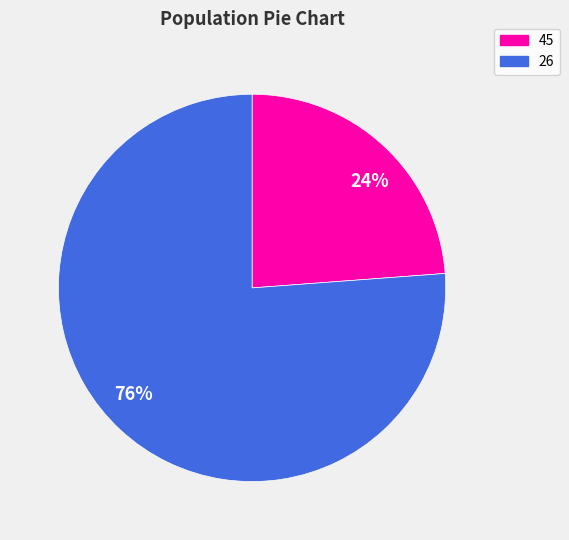

Approximately how many times larger is the value at 24% compared to 76%?

0.3